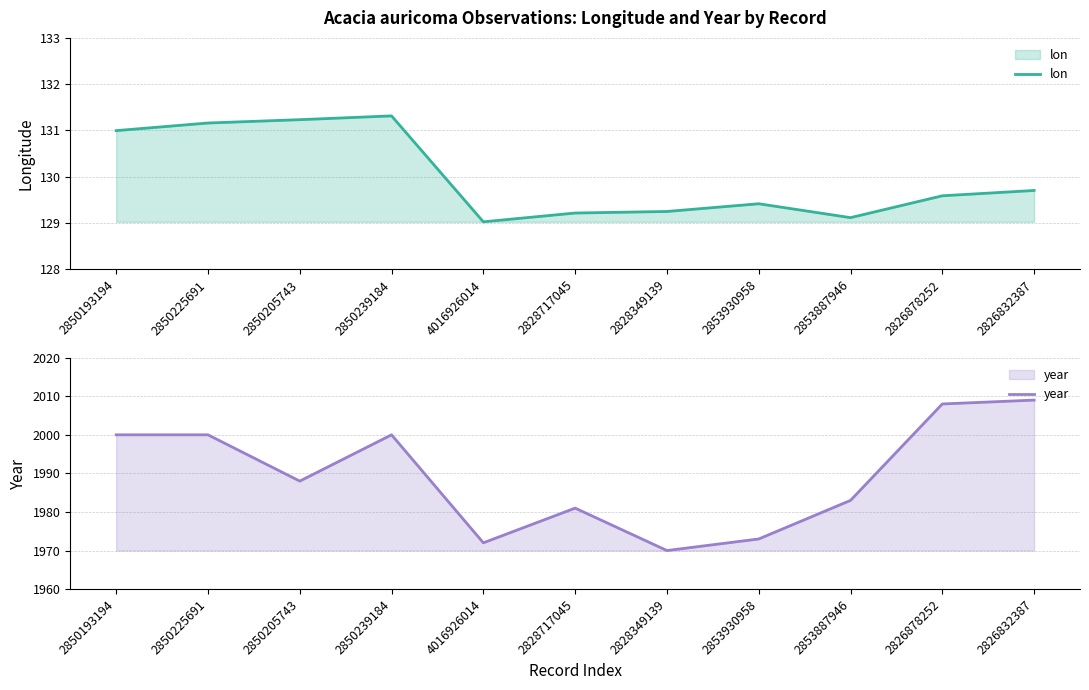

True or false: year has more than 1 points higher than both neighbors.

True